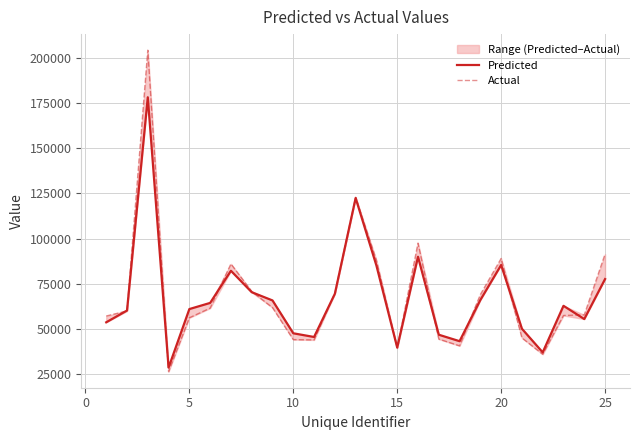

True or false: Actual has a value of 95654 at 8.

False